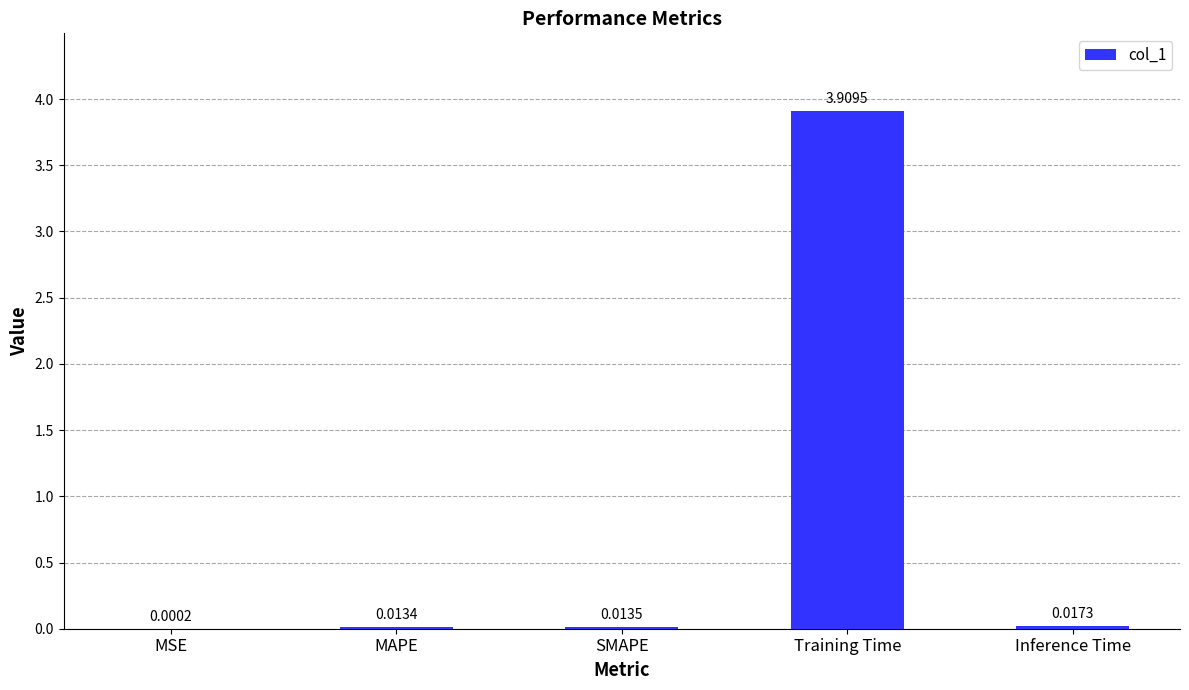

Which category has the highest value across all series?

Training Time